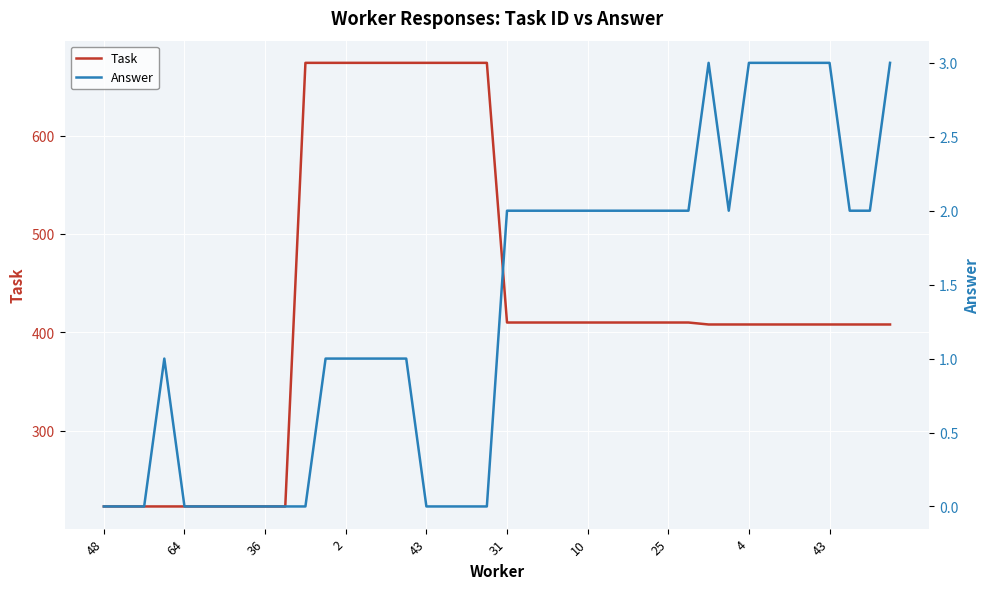

True or false: Answer has a value of 1 at 31.

False